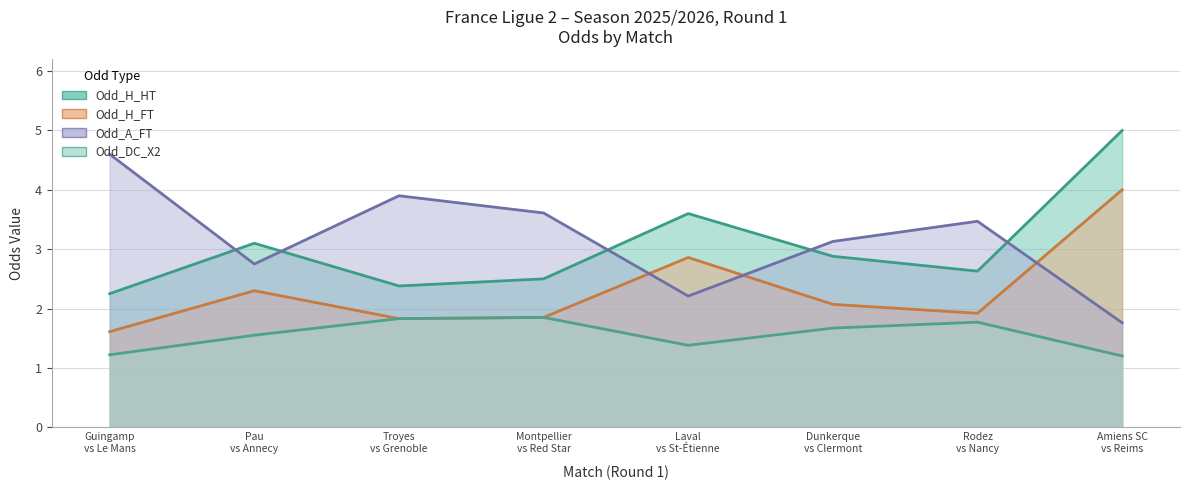

At how many categories does at least one series exceed 4?

2